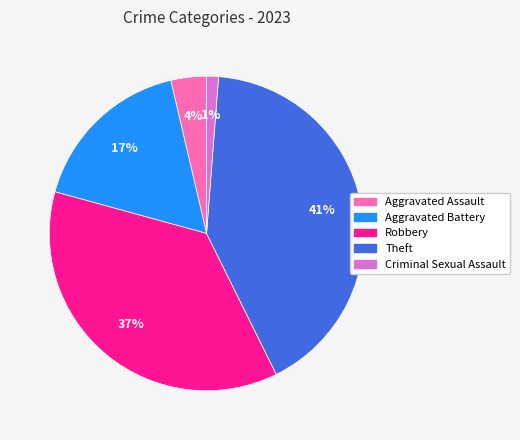

To the nearest percent, what is the difference between the largest and smallest slice percentages?

40%